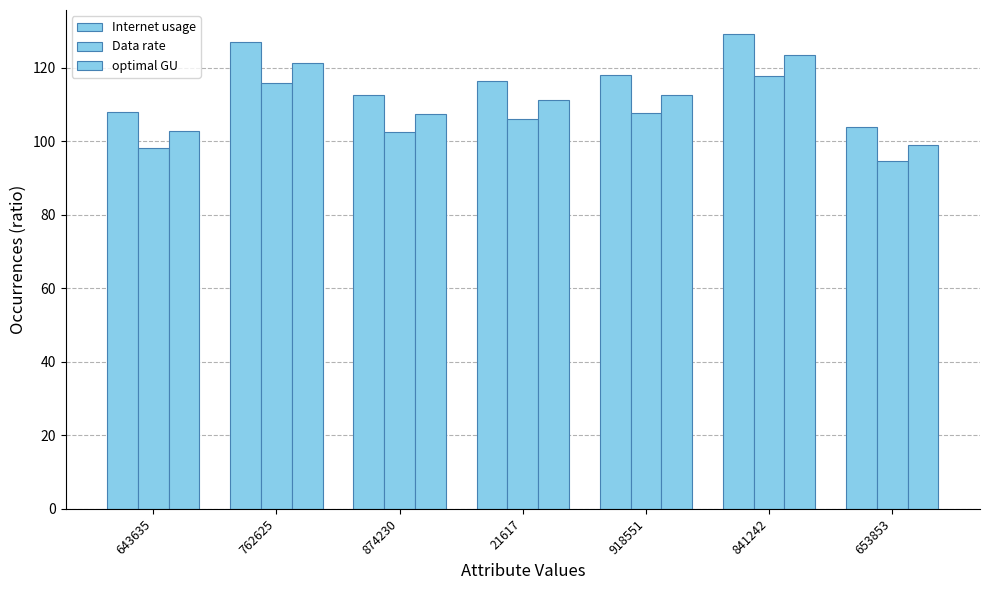

Are the bars grouped side by side (vs. stacked)?

Yes